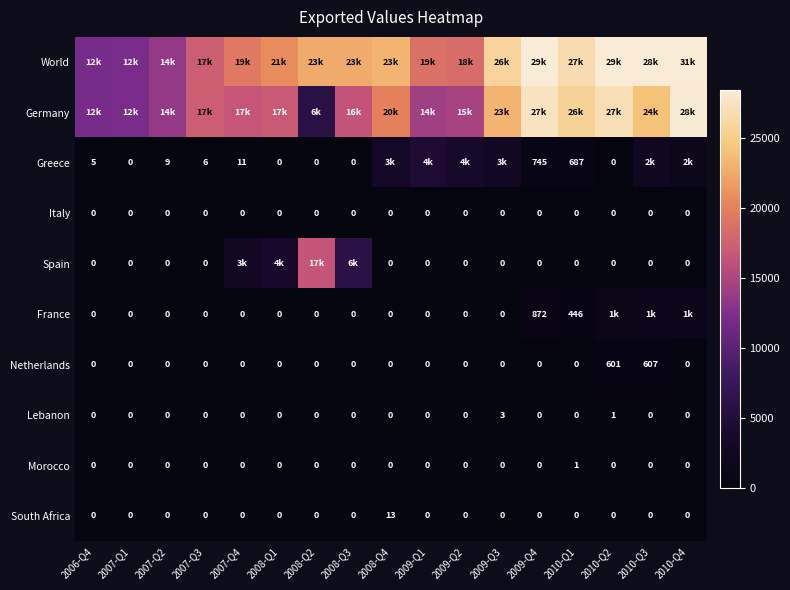

What is the greatest value displayed?

31400